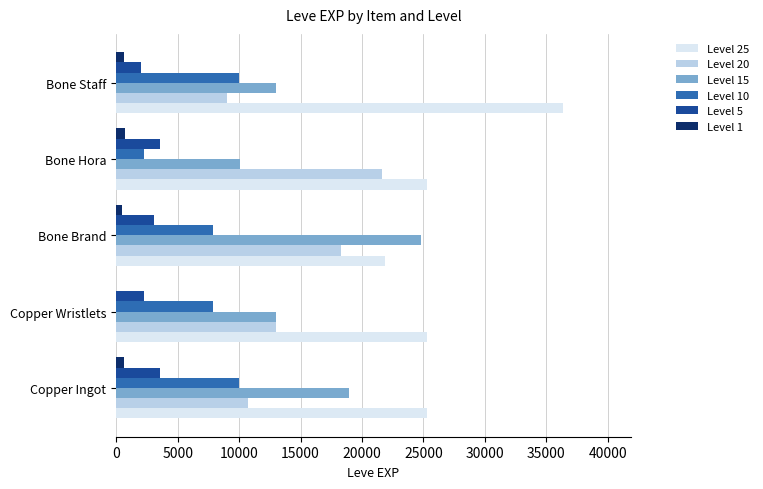

How many distinct data groups are displayed?

6